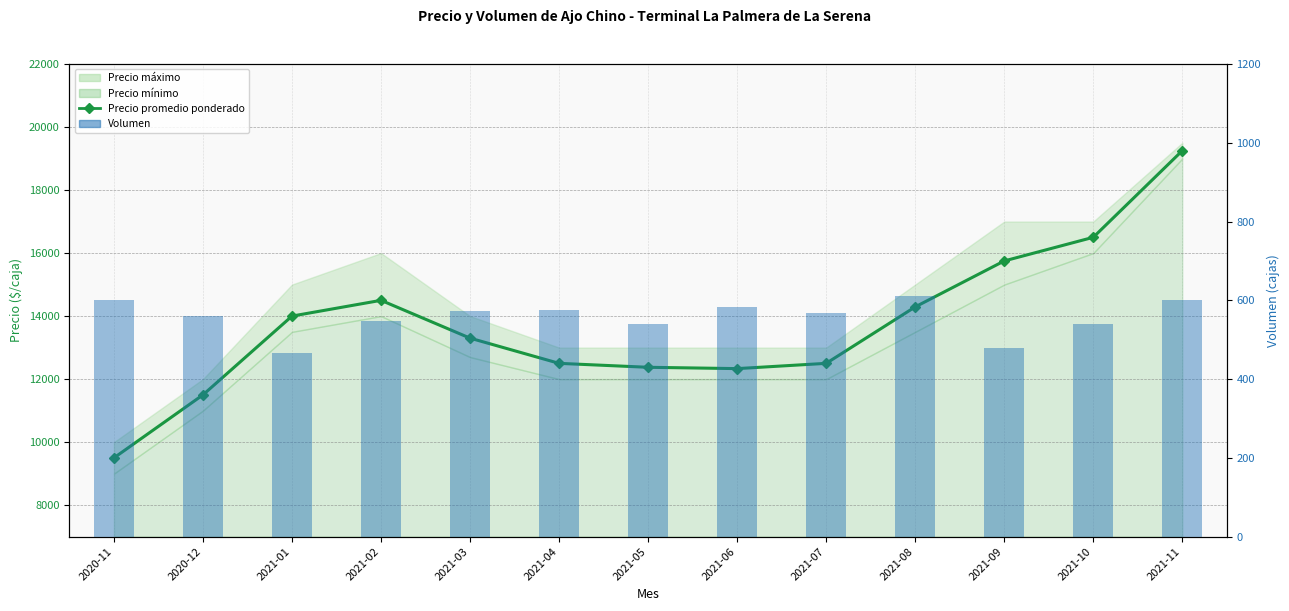

The value of Precio promedio ponderado at 2021-07 is 6741. True or false?

False